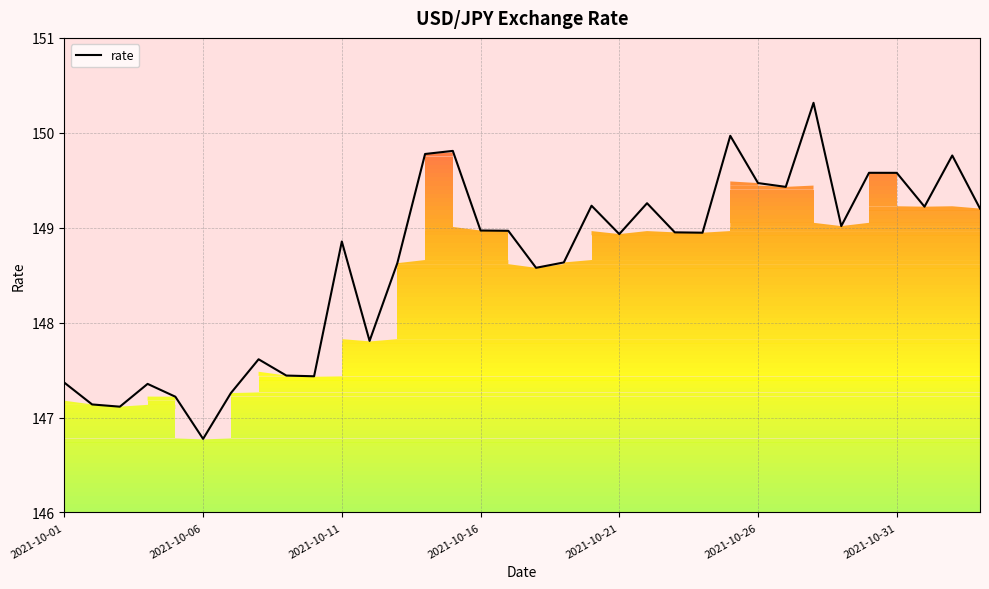

What is the difference between the maximum and minimum values?

3.5